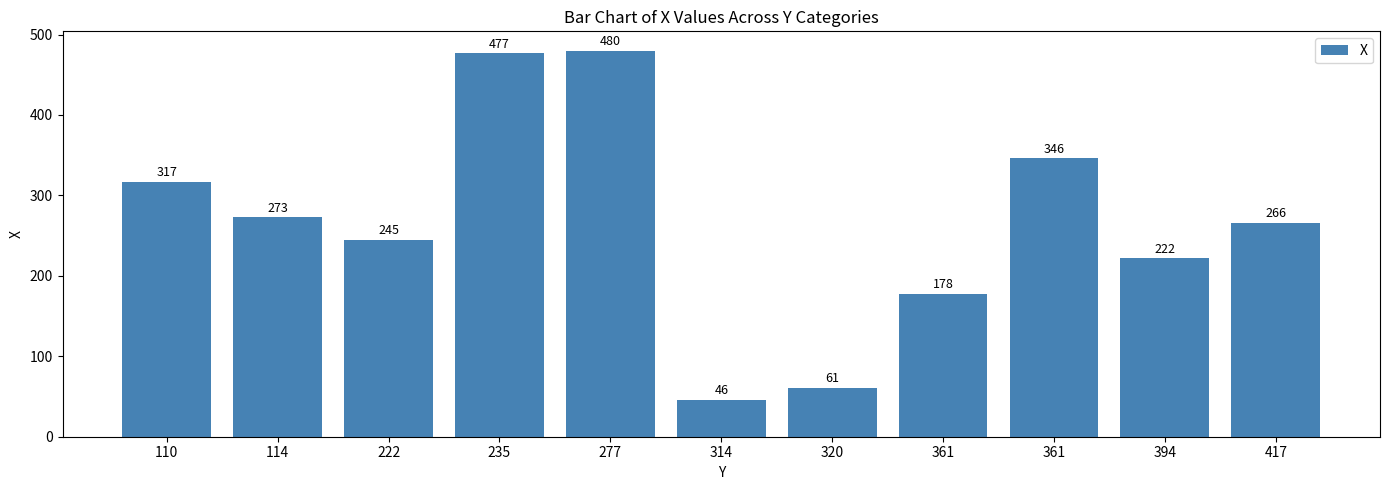

What is the value of the 5th bar from the left?

480